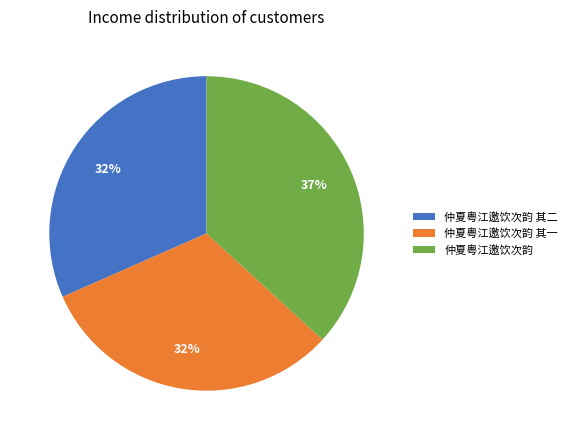

What percentage is the 仲夏粤江邀饮次韵 其二 slice, to the nearest percent?

32%